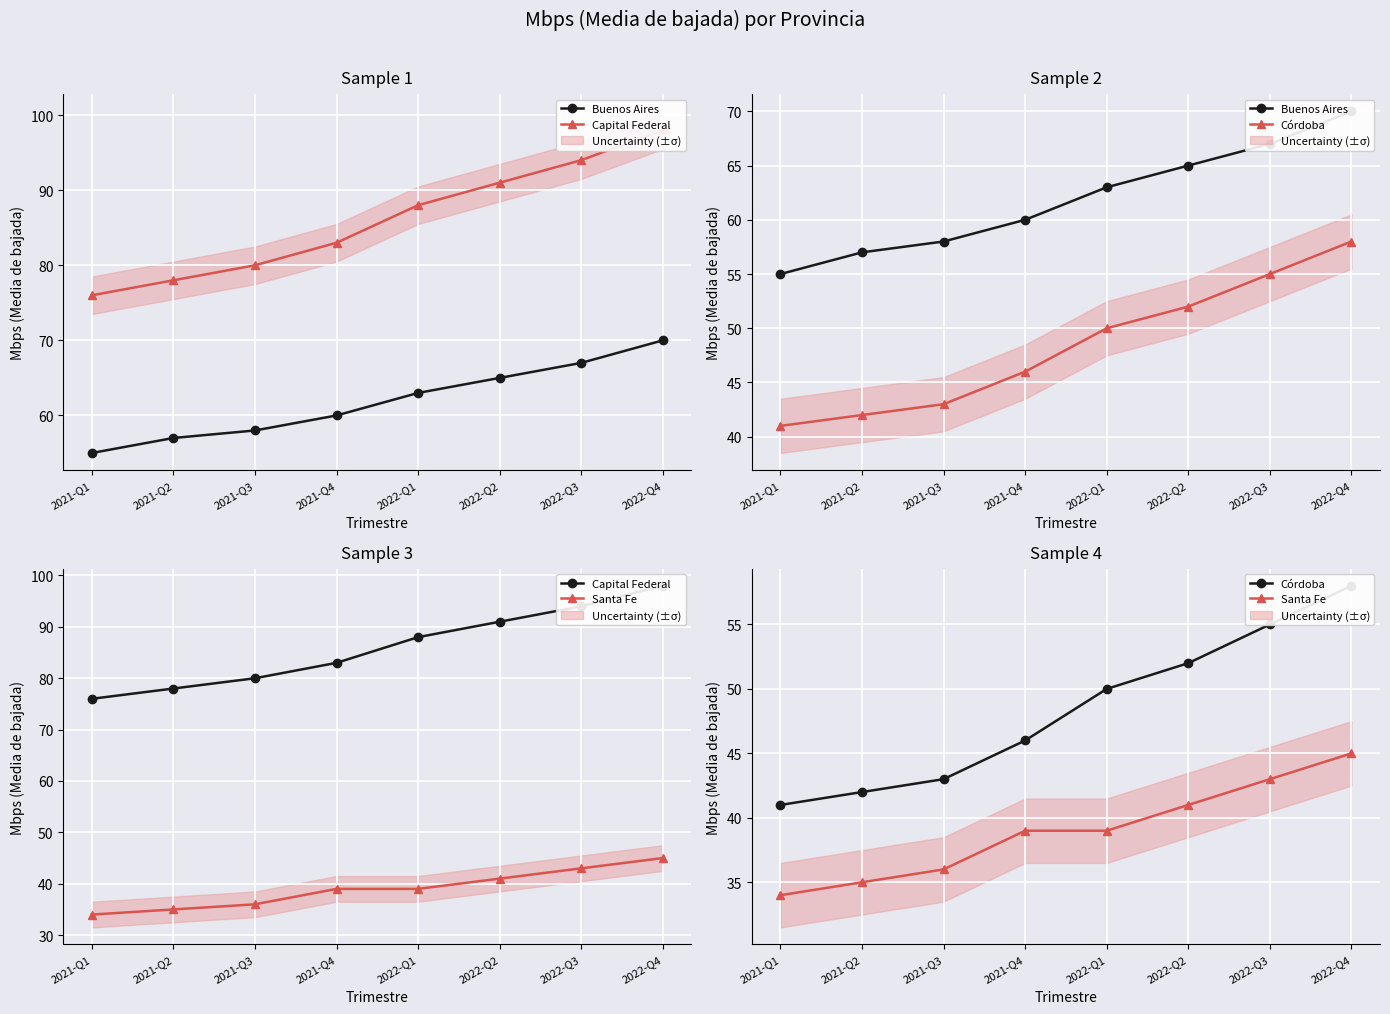

What is the difference between the maximum and minimum values in the Capital Federal series?

22